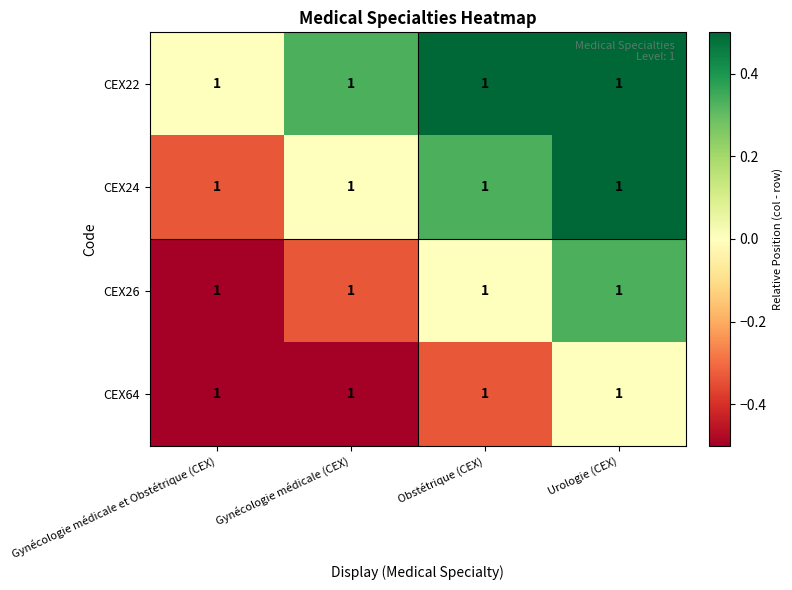

At which label is CEX26 closest to 0?

Obstétrique (CEX)